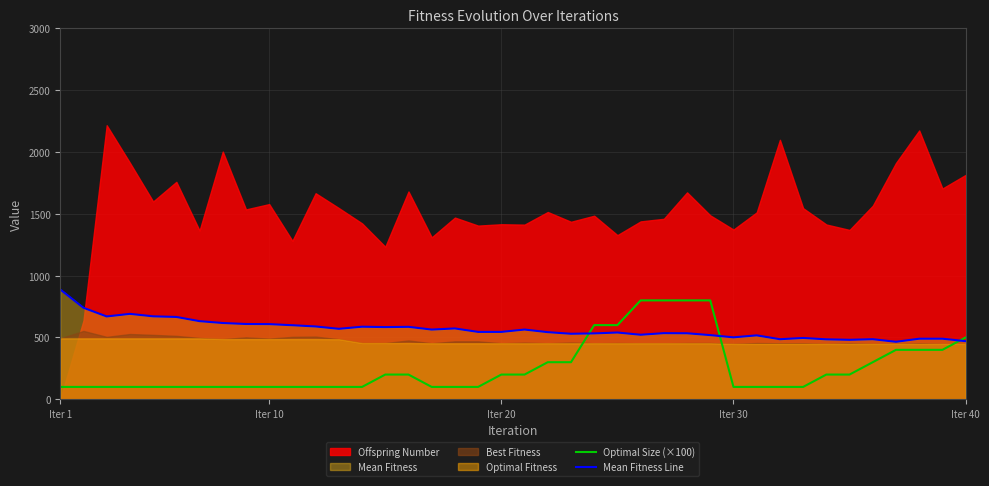

True or false: Optimal Size (×100) and Mean Fitness Line cross at least once.

True